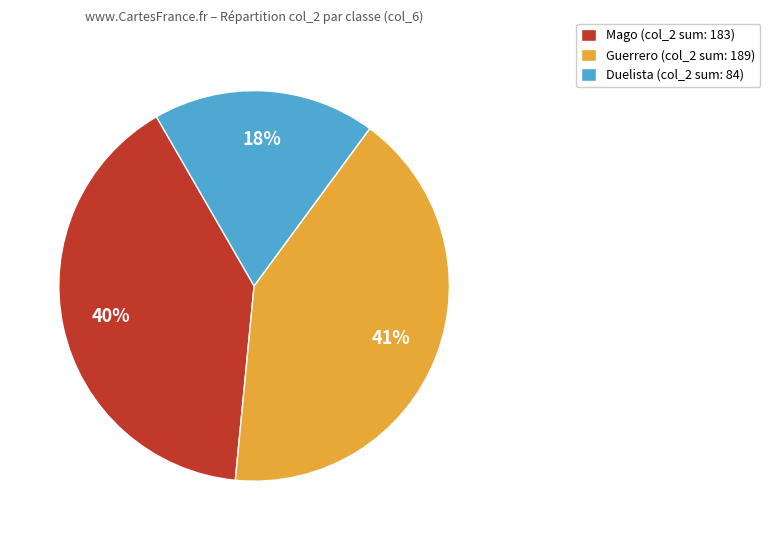

How many segments does this pie chart have?

3